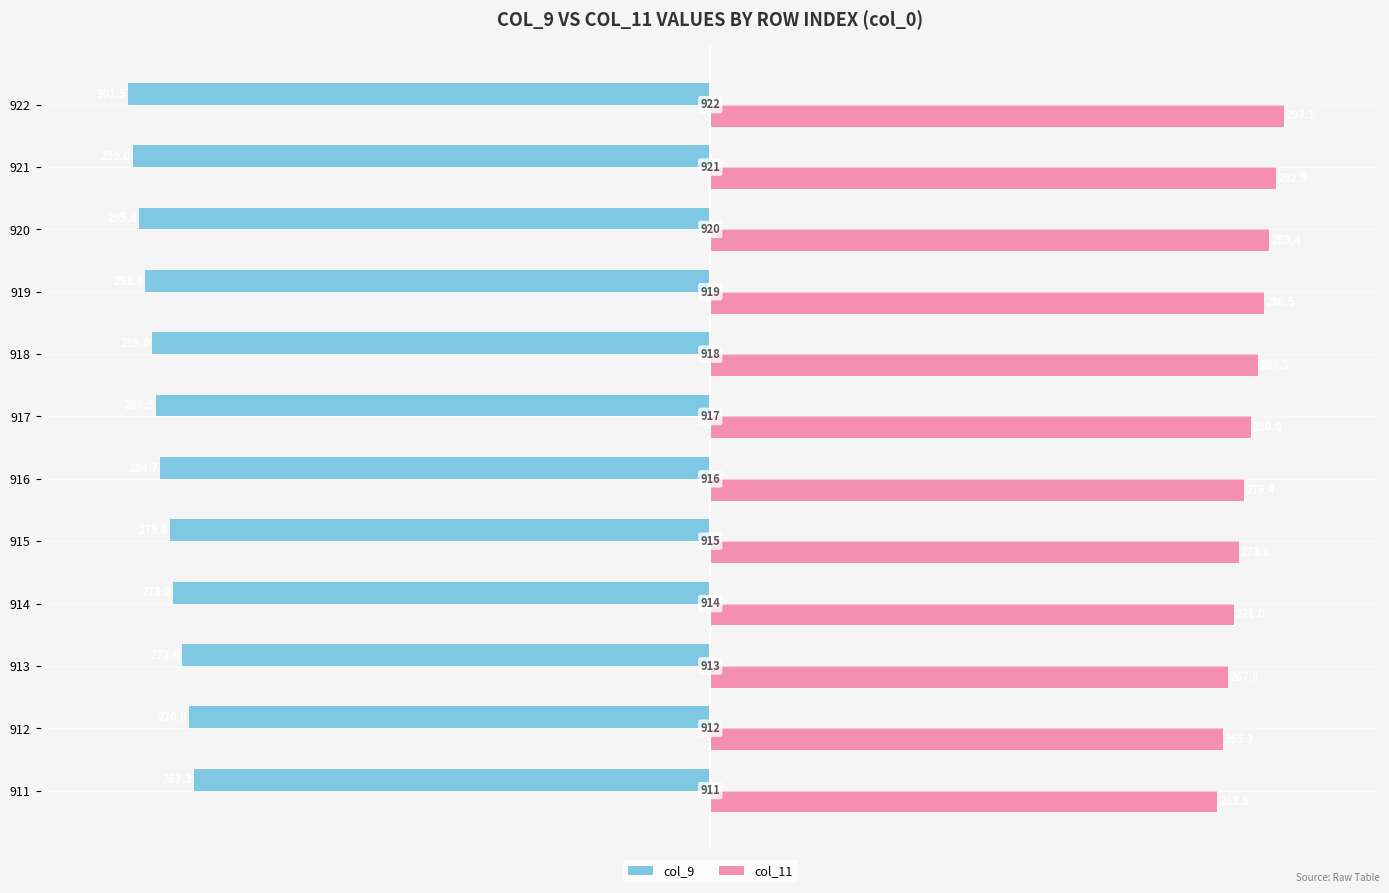

Which label corresponds to the smallest value in the chart?

922